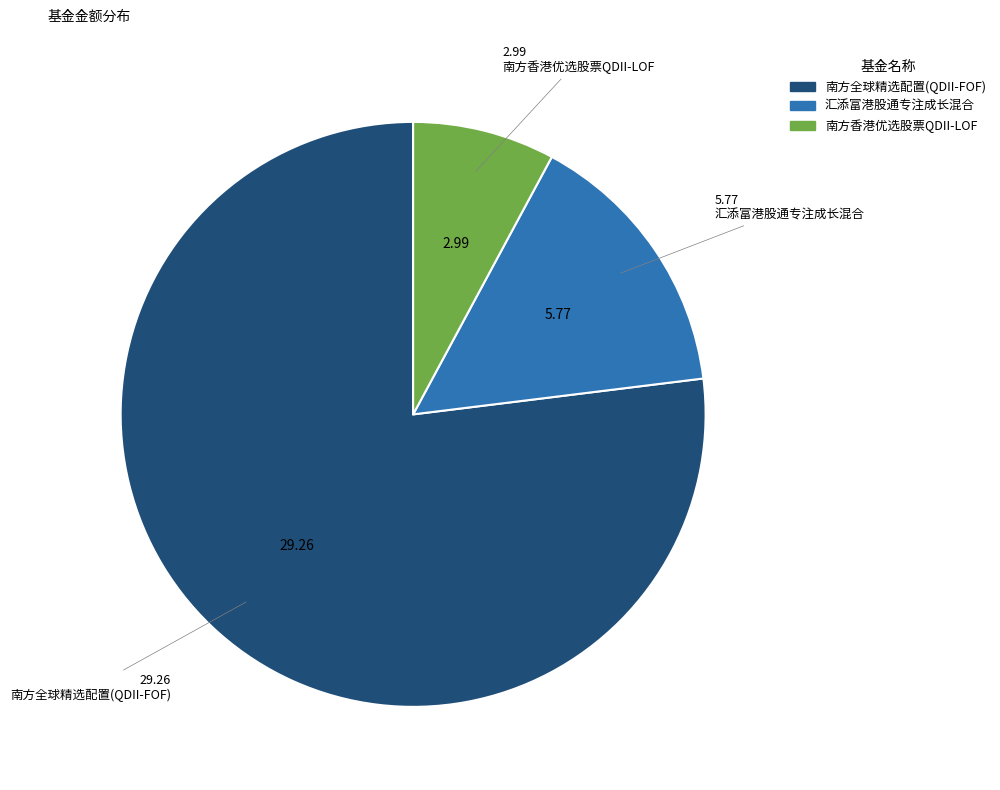

To the nearest percent, what portion does 汇添富港股通专注成长混合 represent?

15%